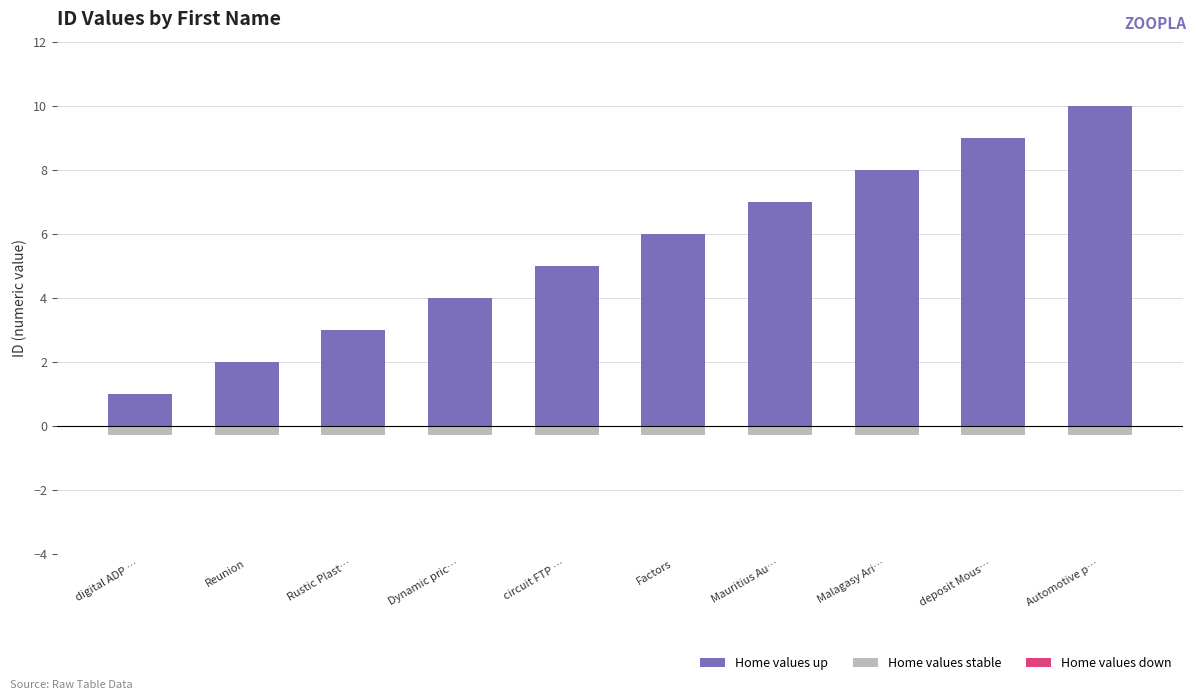

How many values in the Home values up series are below 6?

5